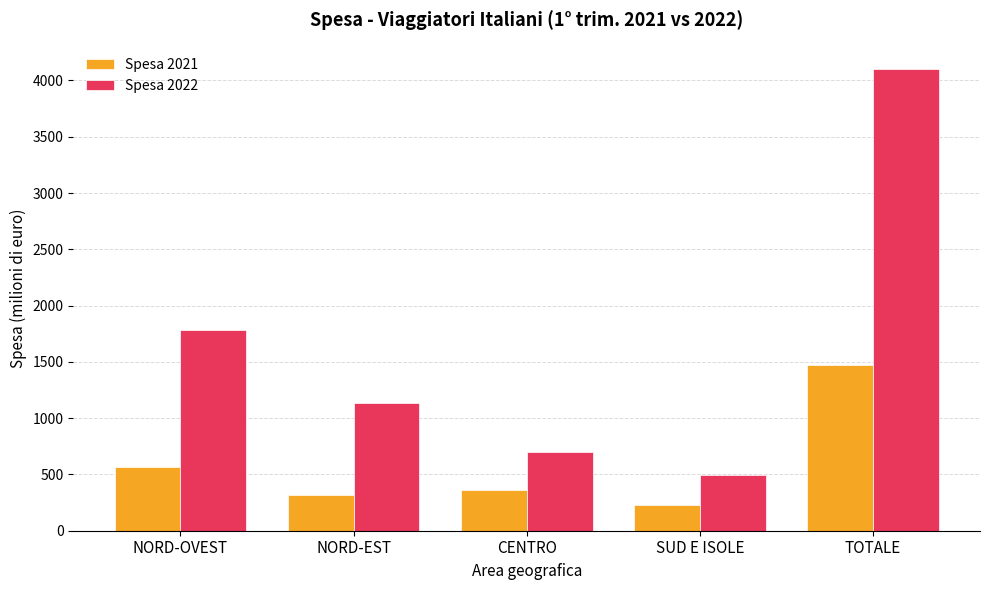

What are all the series names shown in the legend?

Spesa 2021, Spesa 2022